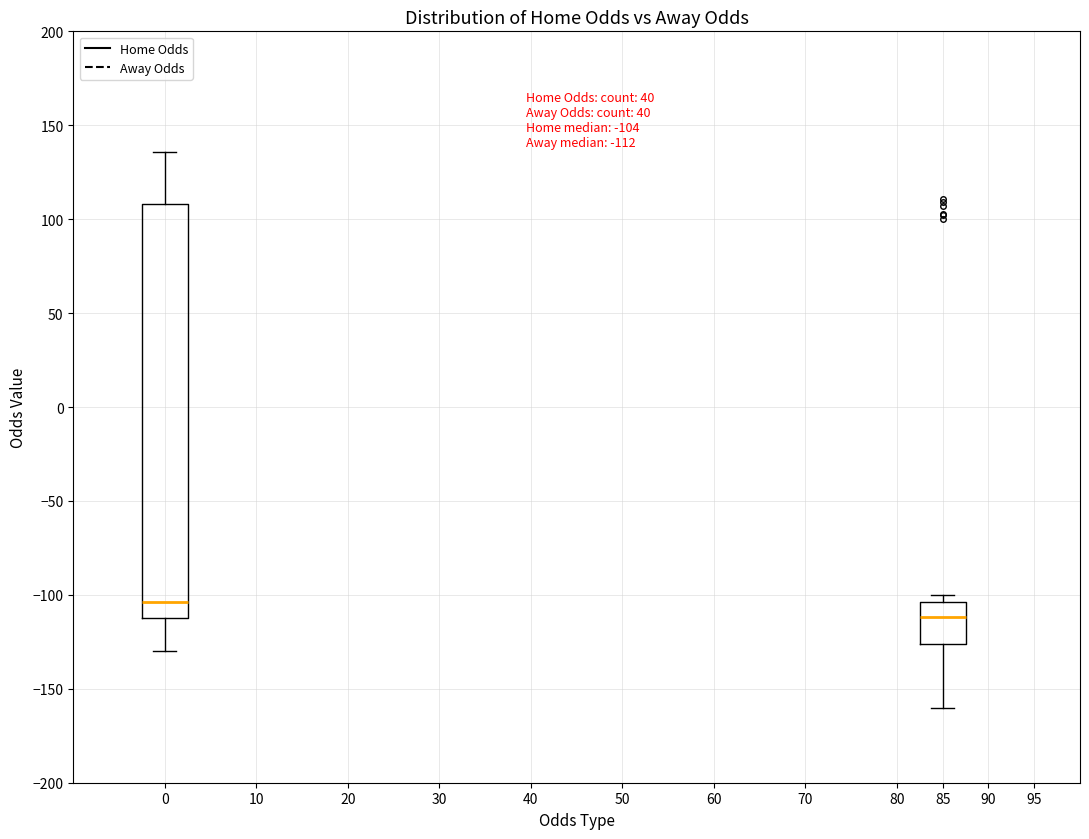

Which box is the tallest, from its lower edge to its upper edge?

0